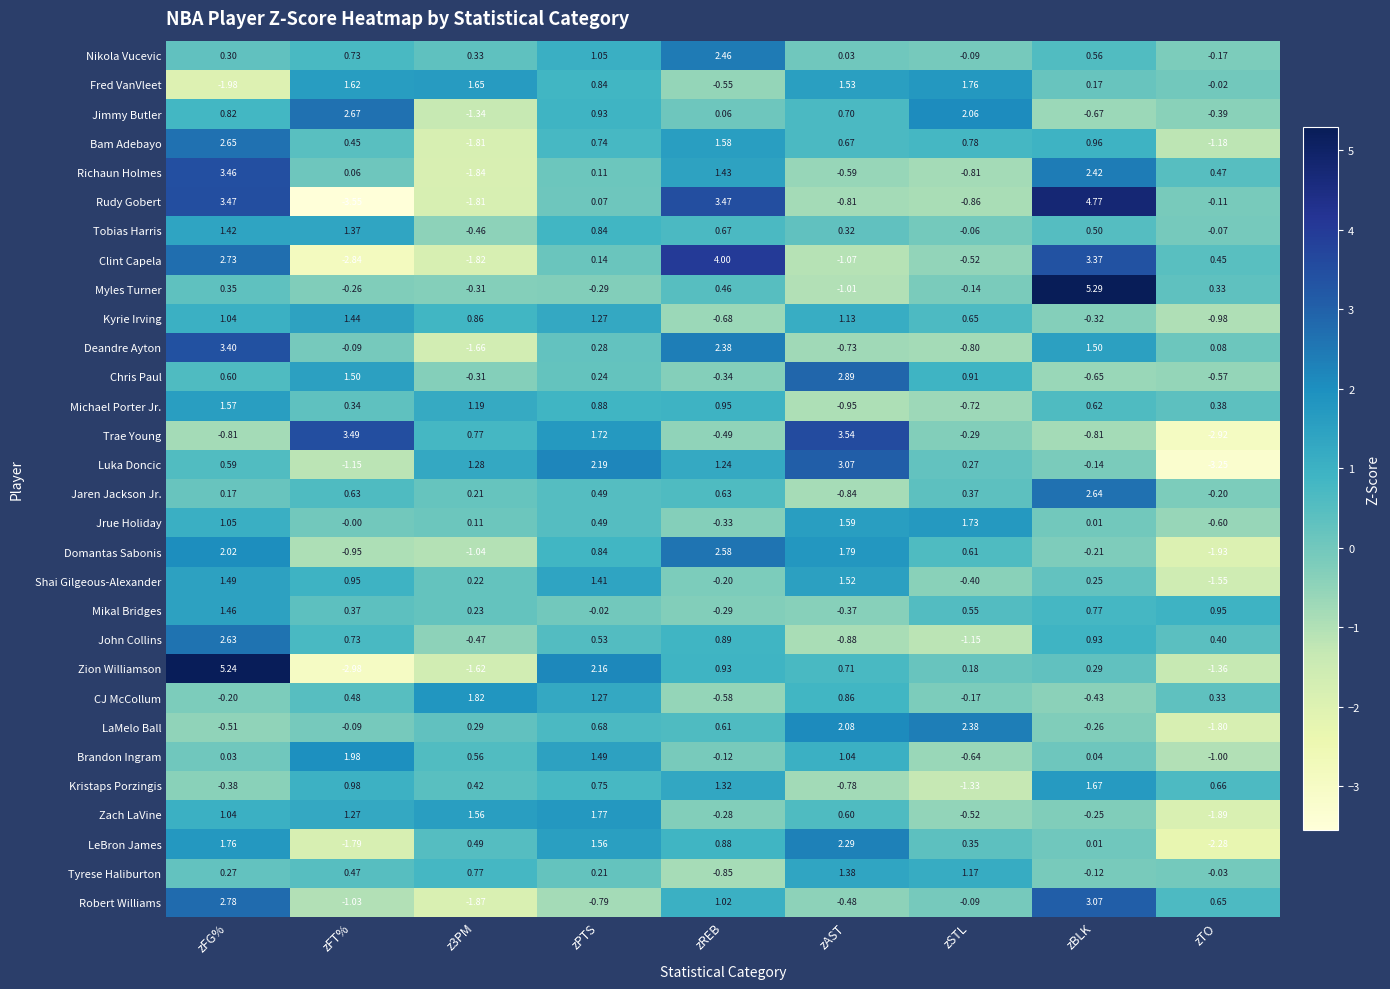

What is the difference between the highest and lowest values at zSTL?

3.7